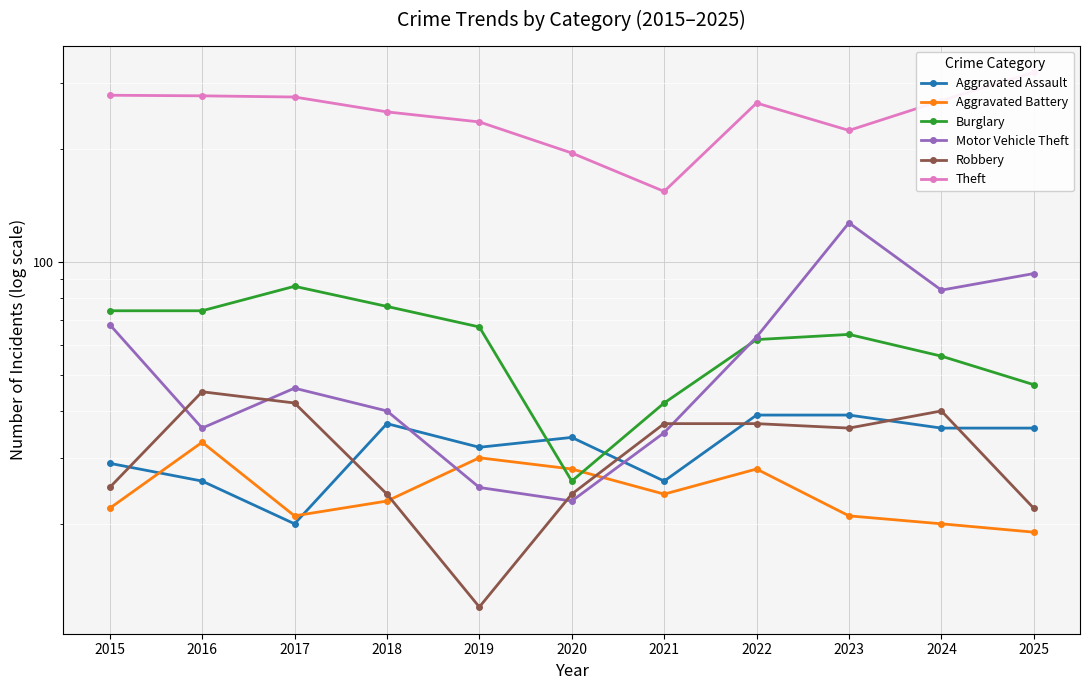

What is the value of the Theft point at the 11th from the left?

320